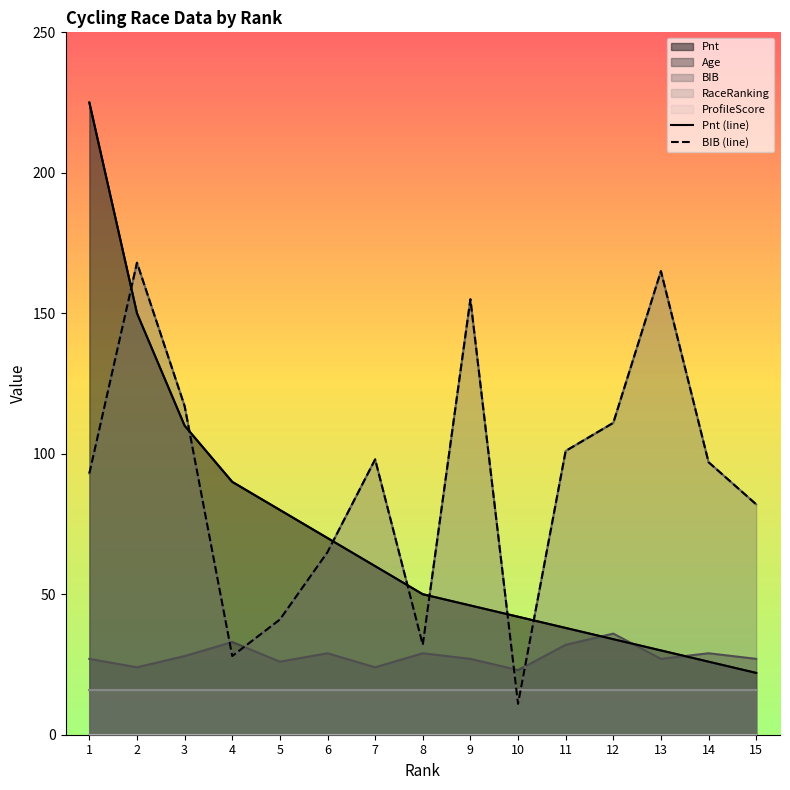

How many times do Pnt and Age cross each other?

3